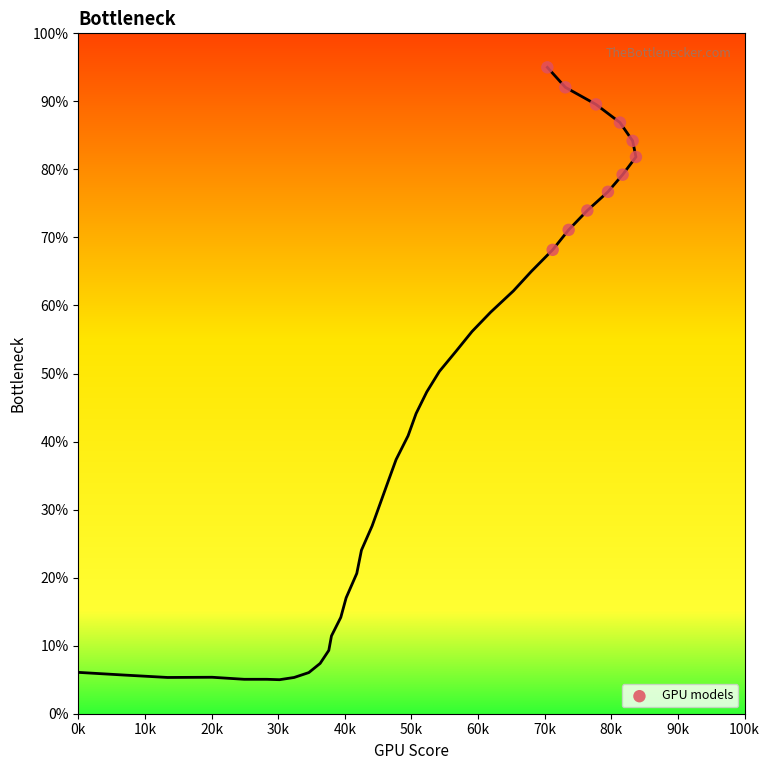

What is the range of Y values (max minus min)?

26.8